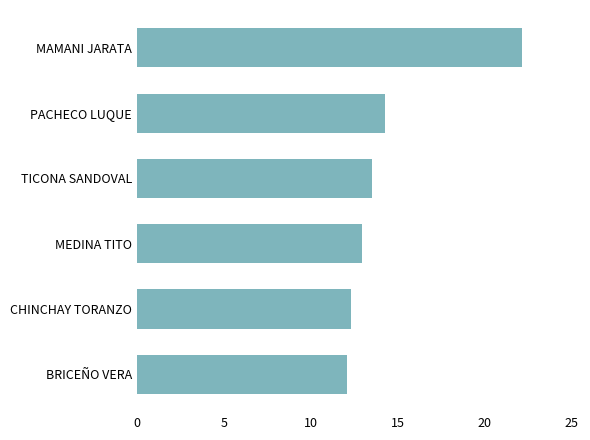

What is the average value?

14.5